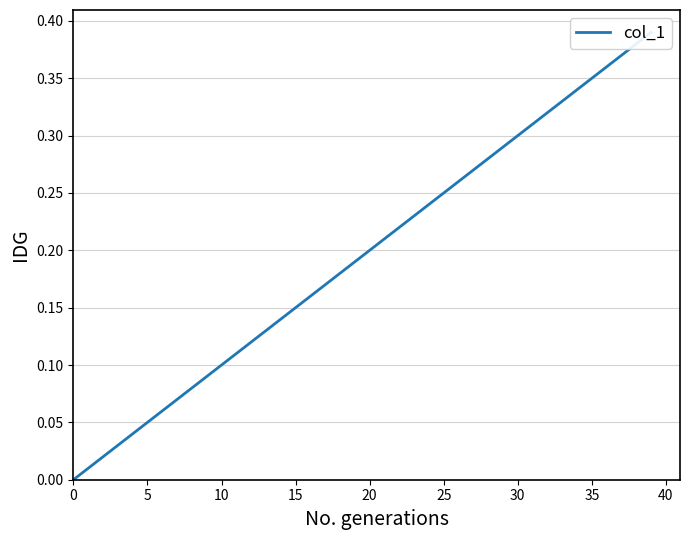

Reading left to right, transcribe all the data shown in this chart.

0.0	0.0	0.0	0.0	0.0	0.1	0.1	0.1	0.1	0.1	0.1	0.1	0.1	0.1	0.1	0.1	0.2	0.2	0.2	0.2	0.2	0.2	0.2	0.2	0.2	0.3	0.3	0.3	0.3	0.3	0.3	0.3	0.3	0.3	0.3	0.4	0.4	0.4	0.4	0.4